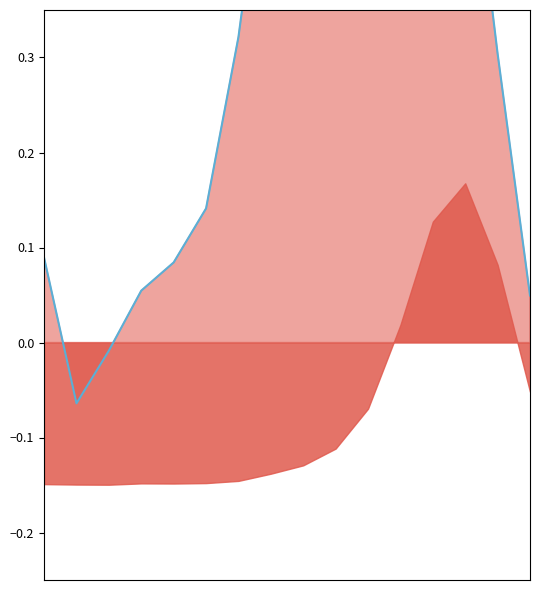

Rank the categories by value from lowest to highest.

1, 2, 15, 3, 4, 0, 5, 14, 6, 7, 13, 10, 9, 8, 12, 11